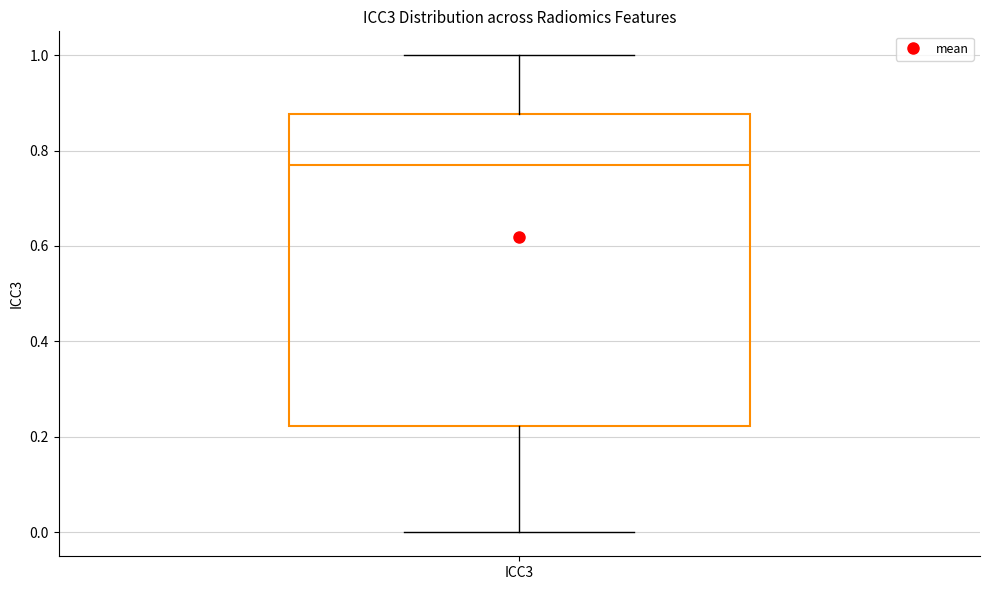

Read this box plot against the y-axis: the position of the median line, the range covered by the box, and the ends of both whiskers. The values are not printed on the chart, so give them approximately, as read against the axis.

median 0.76, box 0.22 to 0.88, whiskers 0.00 to 1.00